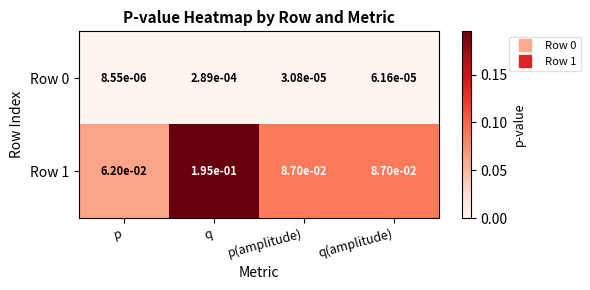

At which category is the sum across all series the highest?

q